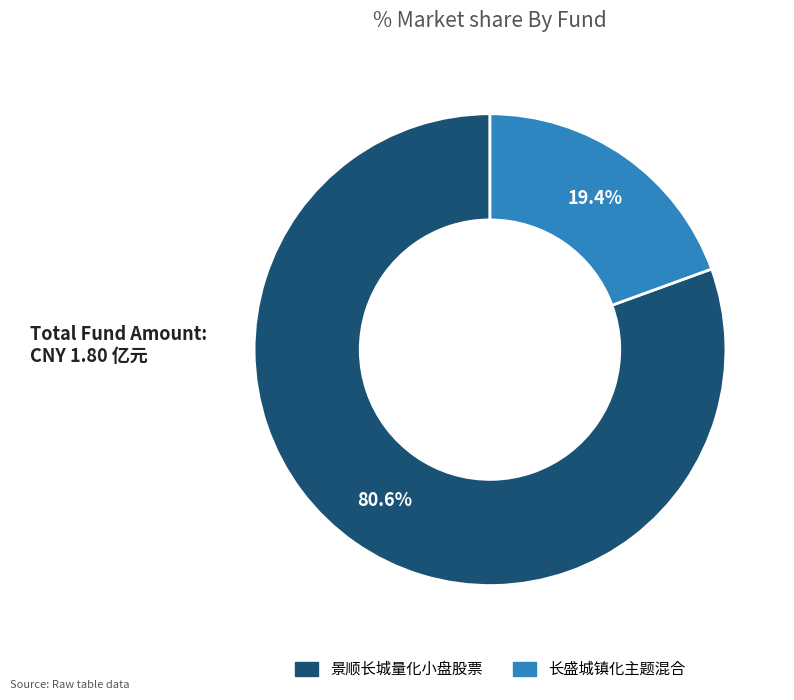

Which category has the biggest portion of the pie?

景顺长城量化小盘股票